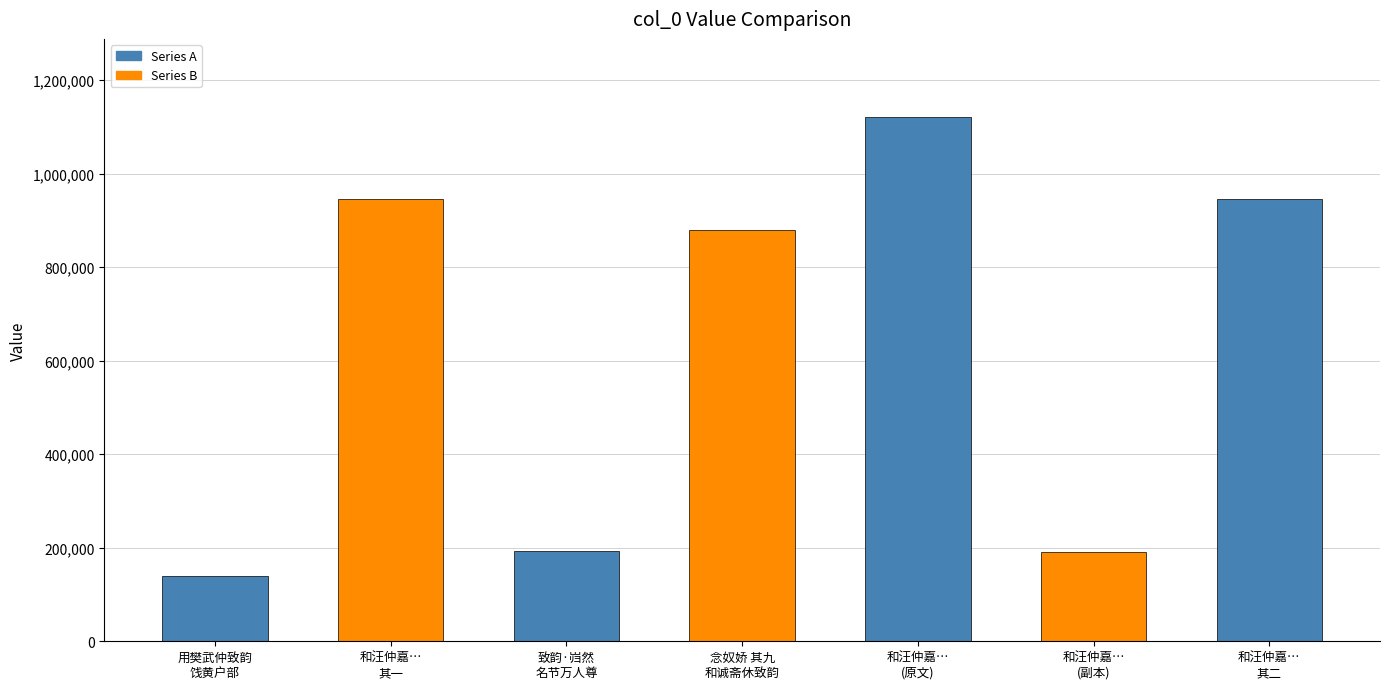

What is the change in value from 用樊武仲致韵
饯黄户部 to 和汪仲嘉…
其二?

+806264